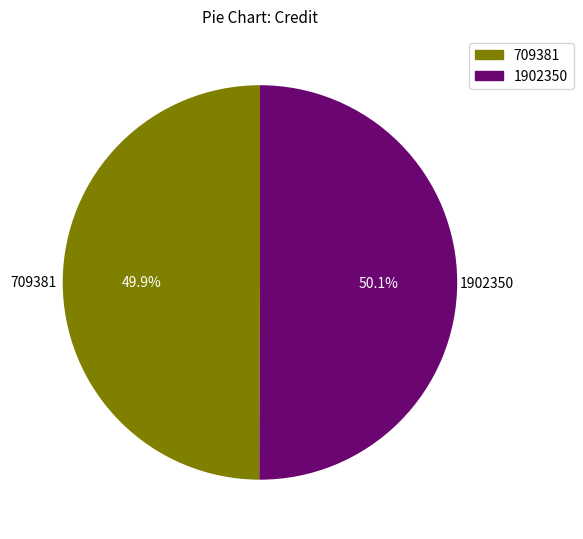

What percentage do 1902350 and 709381 together represent?

100.0%